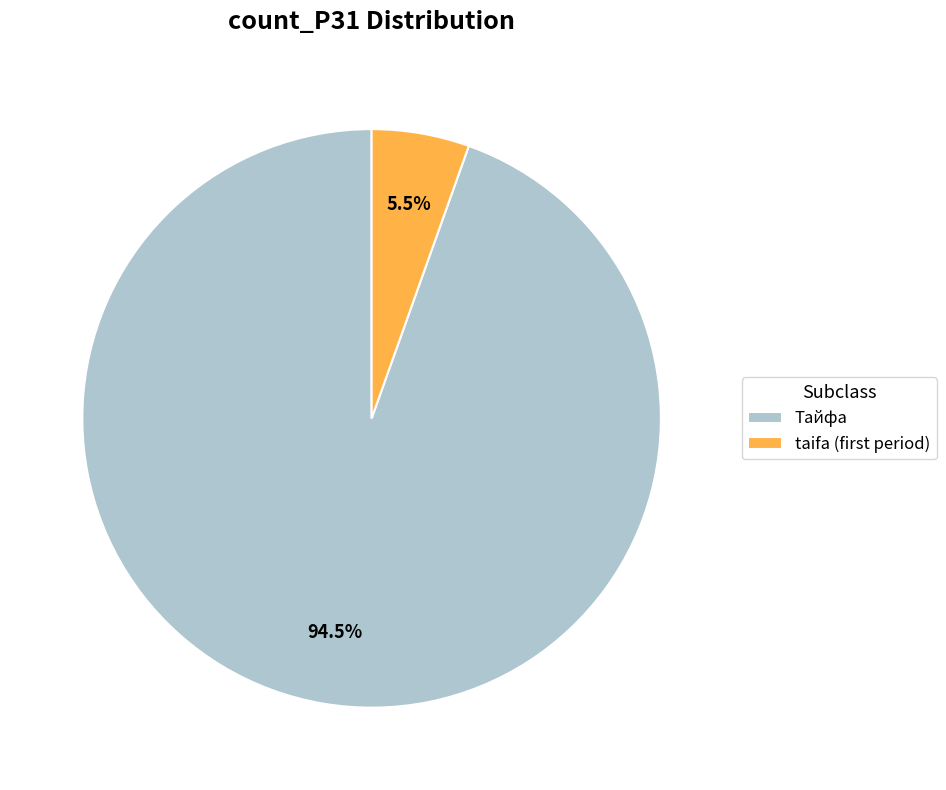

Which category accounts for the majority?

Тайфа